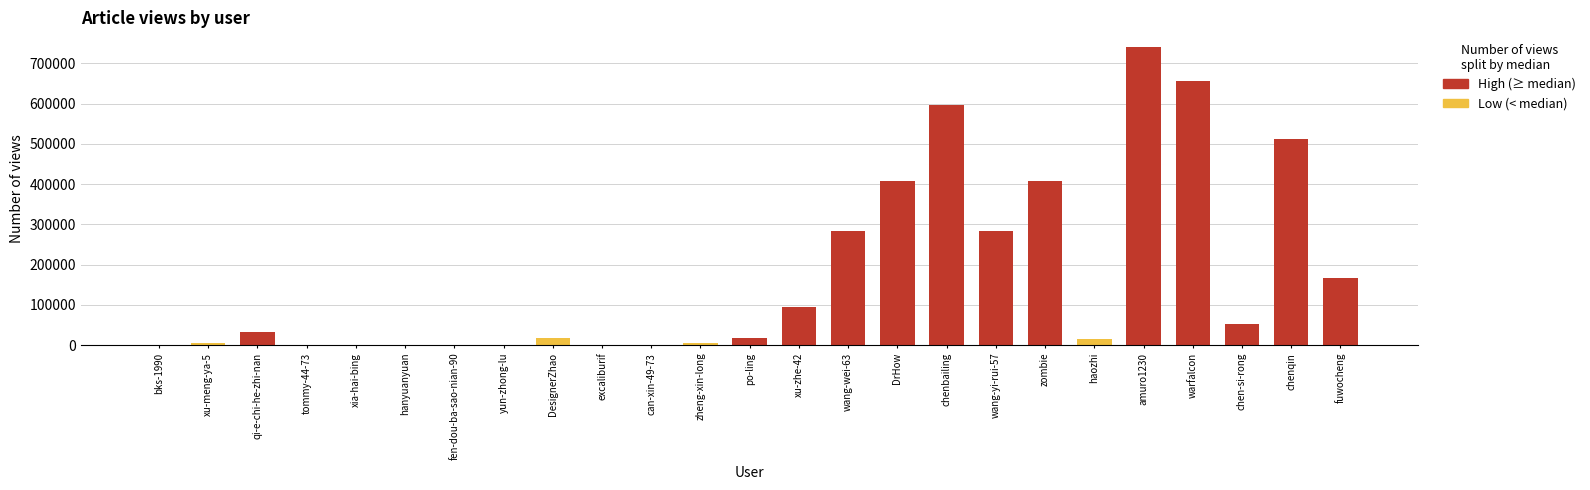

What is the difference between the values at amuro1230 and haozhi?

725799